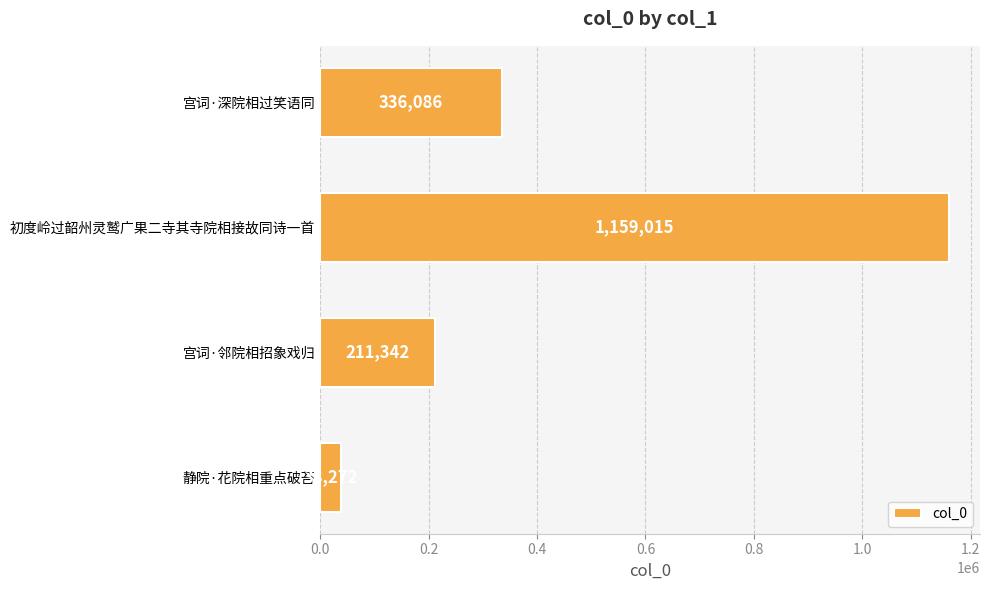

The value at 初度岭过韶州灵鹫广果二寺其寺院相接故同诗一首 is 1159015. True or false?

True